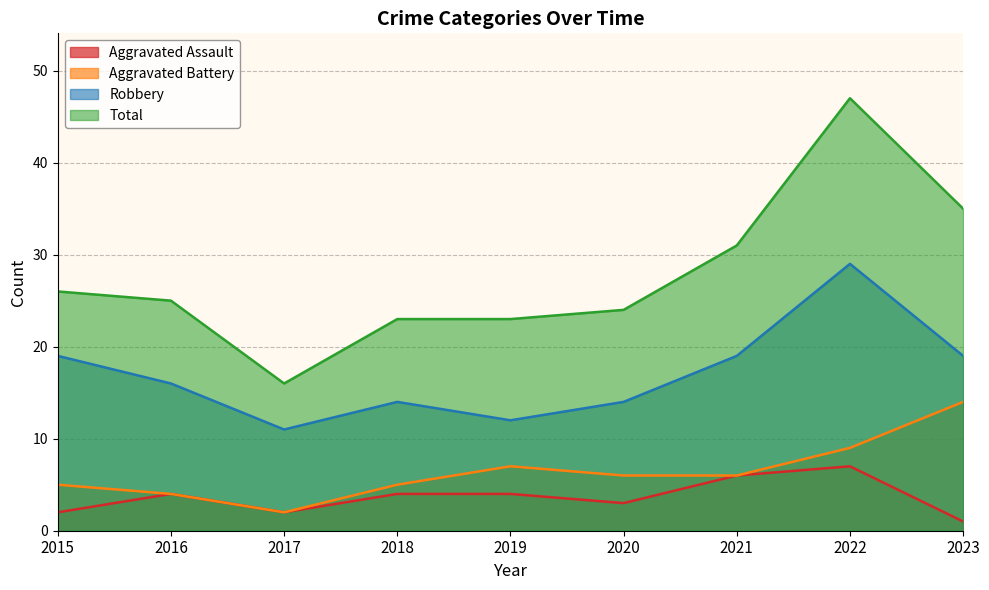

What is the difference between the second highest and minimum values in the Aggravated Battery series?

7